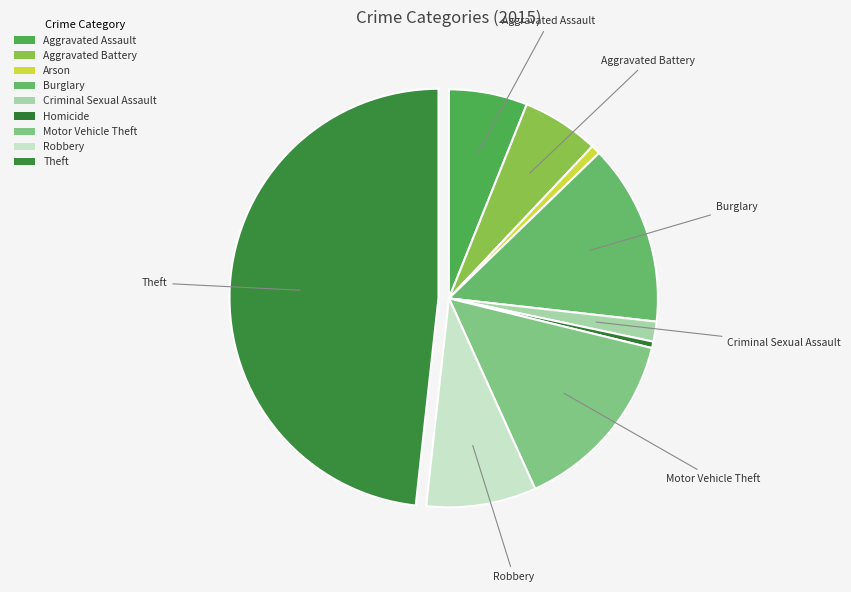

Is Criminal Sexual Assault the majority of the pie?

No